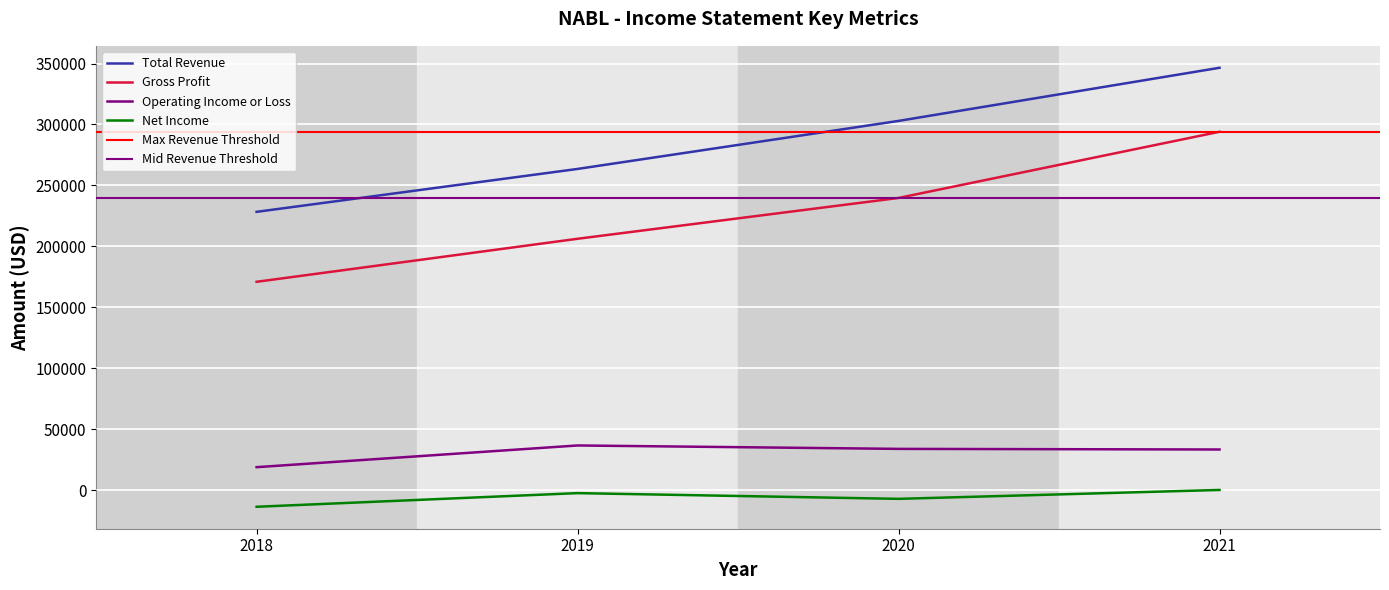

What is the sum of the Total Revenue values at 2020 and 2019?

566400